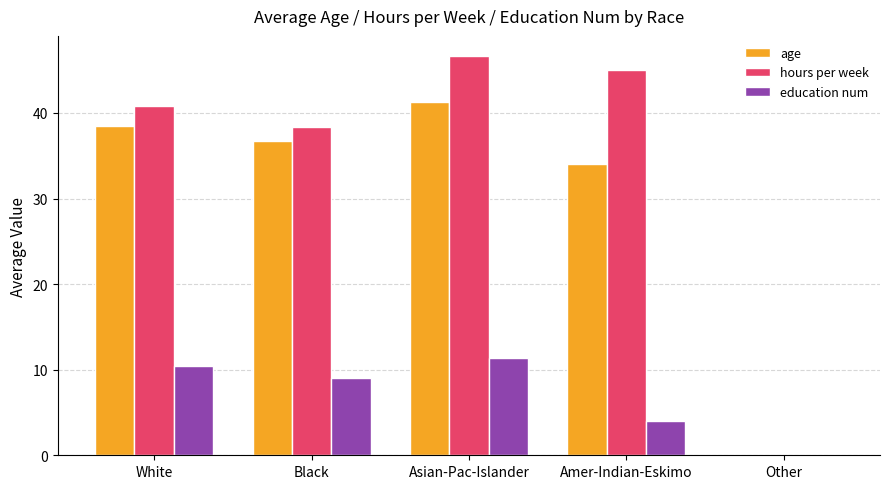

Reading right to left, extract all data points from this chart.

age: 0.0	34.0	41.3	36.7	38.5
hours per week: 0.0	45.0	46.7	38.3	40.9
education num: 0.0	4.0	11.3	9.0	10.4